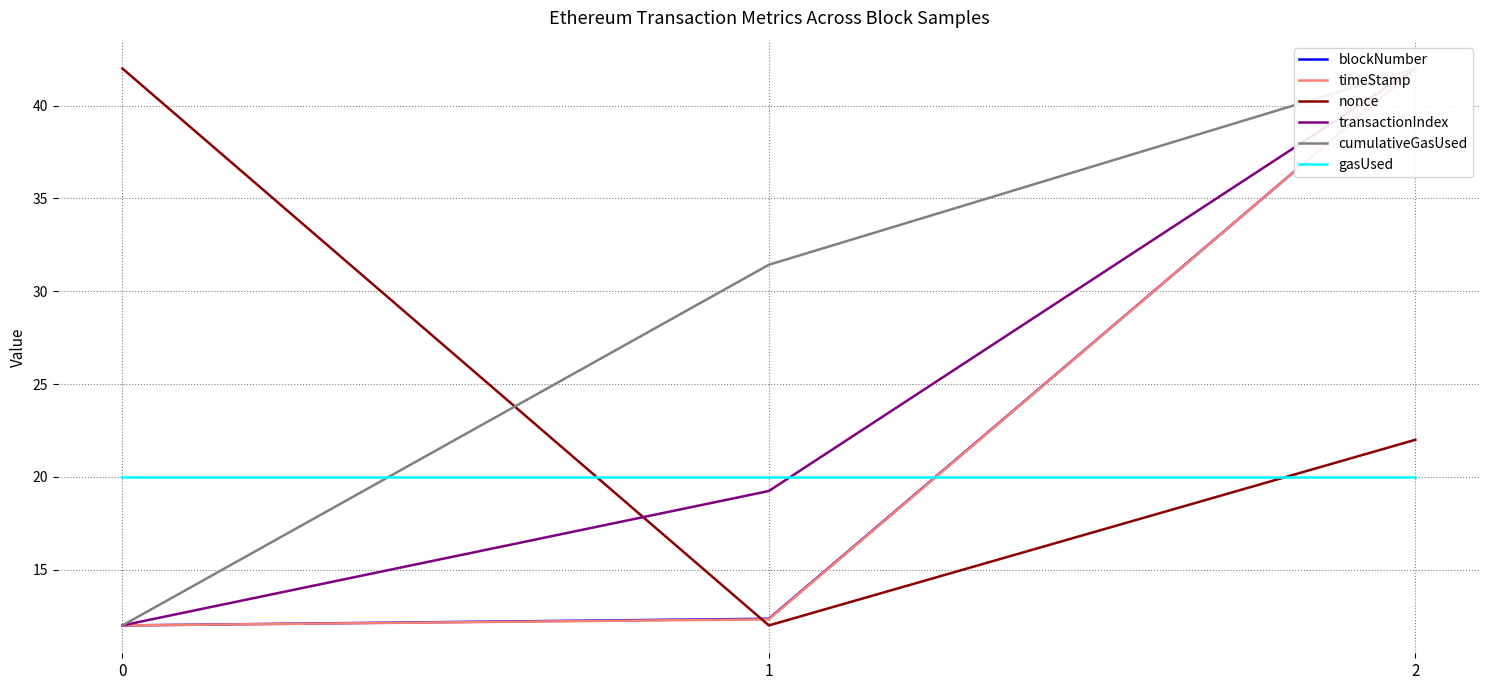

The cumulativeGasUsed series shows 12.0 at 0. True or false?

True